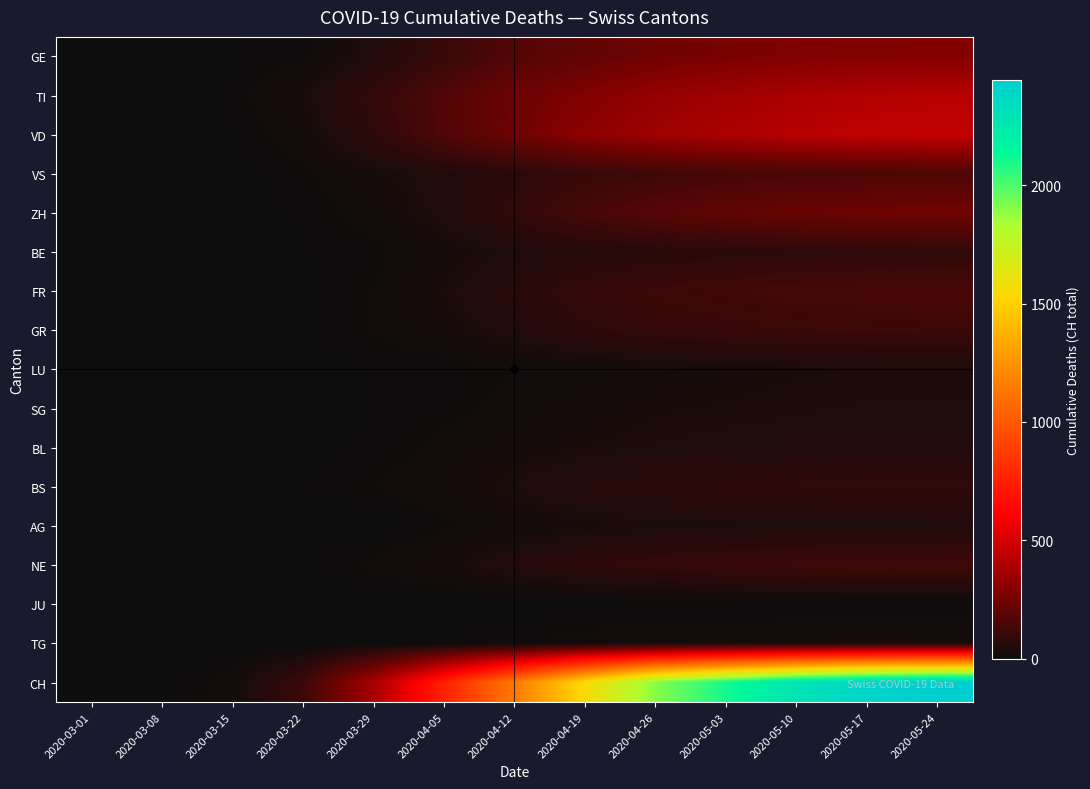

Reading left to right, what are all the values shown in this chart?

GE: 2020-03-01=0	2020-03-08=0	2020-03-15=4	2020-03-22=10	2020-03-29=49	2020-04-05=106	2020-04-12=170	2020-04-19=209	2020-04-26=242	2020-05-03=261	2020-05-10=276	2020-05-17=285	2020-05-24=287
TI: 2020-03-01=0	2020-03-08=0	2020-03-15=6	2020-03-22=37	2020-03-29=93	2020-04-05=165	2020-04-12=236	2020-04-19=280	2020-04-26=330	2020-05-03=360	2020-05-10=390	2020-05-17=409	2020-05-24=420
VD: 2020-03-01=0	2020-03-08=2	2020-03-15=5	2020-03-22=24	2020-03-29=81	2020-04-05=164	2020-04-12=239	2020-04-19=311	2020-04-26=361	2020-05-03=394	2020-05-10=424	2020-05-17=444	2020-05-24=456
VS: 2020-03-01=0	2020-03-08=0	2020-03-15=2	2020-03-22=11	2020-03-29=31	2020-04-05=53	2020-04-12=76	2020-04-19=105	2020-04-26=121	2020-05-03=136	2020-05-10=146	2020-05-17=152	2020-05-24=155
ZH: 2020-03-01=0	2020-03-08=0	2020-03-15=1	2020-03-22=6	2020-03-29=22	2020-04-05=49	2020-04-12=93	2020-04-19=142	2020-04-26=180	2020-05-03=203	2020-05-10=225	2020-05-17=239	2020-05-24=246
BE: 2020-03-01=0	2020-03-08=0	2020-03-15=0	2020-03-22=5	2020-03-29=10	2020-04-05=28	2020-04-12=48	2020-04-19=57	2020-04-26=68	2020-05-03=74	2020-05-10=80	2020-05-17=85	2020-05-24=87
FR: 2020-03-01=0	2020-03-08=0	2020-03-15=0	2020-03-22=3	2020-03-29=15	2020-04-05=37	2020-04-12=70	2020-04-19=97	2020-04-26=116	2020-05-03=128	2020-05-10=138	2020-05-17=143	2020-05-24=146
GR: 2020-03-01=0	2020-03-08=0	2020-03-15=0	2020-03-22=4	2020-03-29=15	2020-04-05=30	2020-04-12=52	2020-04-19=79	2020-04-26=98	2020-05-03=106	2020-05-10=113	2020-05-17=117	2020-05-24=119
LU: 2020-03-01=0	2020-03-08=0	2020-03-15=0	2020-03-22=1	2020-03-29=5	2020-04-05=7	2020-04-12=14	2020-04-19=21	2020-04-26=26	2020-05-03=31	2020-05-10=36	2020-05-17=39	2020-05-24=40
SG: 2020-03-01=0	2020-03-08=0	2020-03-15=0	2020-03-22=0	2020-03-29=5	2020-04-05=9	2020-04-12=20	2020-04-19=28	2020-04-26=36	2020-05-03=39	2020-05-10=42	2020-05-17=44	2020-05-24=44
BL: 2020-03-01=0	2020-03-08=1	2020-03-15=2	2020-03-22=3	2020-03-29=6	2020-04-05=19	2020-04-12=28	2020-04-19=37	2020-04-26=44	2020-05-03=47	2020-05-10=49	2020-05-17=50	2020-05-24=50
BS: 2020-03-01=0	2020-03-08=0	2020-03-15=0	2020-03-22=5	2020-03-29=15	2020-04-05=24	2020-04-12=44	2020-04-19=63	2020-04-26=75	2020-05-03=81	2020-05-10=86	2020-05-17=88	2020-05-24=88
AG: 2020-03-01=0	2020-03-08=0	2020-03-15=0	2020-03-22=1	2020-03-29=0	2020-04-05=12	2020-04-12=22	2020-04-19=33	2020-04-26=38	2020-05-03=41	2020-05-10=43	2020-05-17=45	2020-05-24=46
NE: 2020-03-01=0	2020-03-08=0	2020-03-15=0	2020-03-22=4	2020-03-29=18	2020-04-05=30	2020-04-12=58	2020-04-19=79	2020-04-26=97	2020-05-03=109	2020-05-10=118	2020-05-17=123	2020-05-24=126
JU: 2020-03-01=0	2020-03-08=0	2020-03-15=0	2020-03-22=0	2020-03-29=0	2020-04-05=0	2020-04-12=2	2020-04-19=3	2020-04-26=4	2020-05-03=4	2020-05-10=4	2020-05-17=4	2020-05-24=4
TG: 2020-03-01=0	2020-03-08=0	2020-03-15=0	2020-03-22=0	2020-03-29=2	2020-04-05=5	2020-04-12=13	2020-04-19=20	2020-04-26=24	2020-05-03=27	2020-05-10=29	2020-05-17=30	2020-05-24=30
CH: 2020-03-01=0	2020-03-08=2	2020-03-15=21	2020-03-22=113	2020-03-29=378	2020-04-05=755	2020-04-12=1144	2020-04-19=1546	2020-04-26=1899	2020-05-03=2102	2020-05-10=2284	2020-05-17=2391	2020-05-24=2443